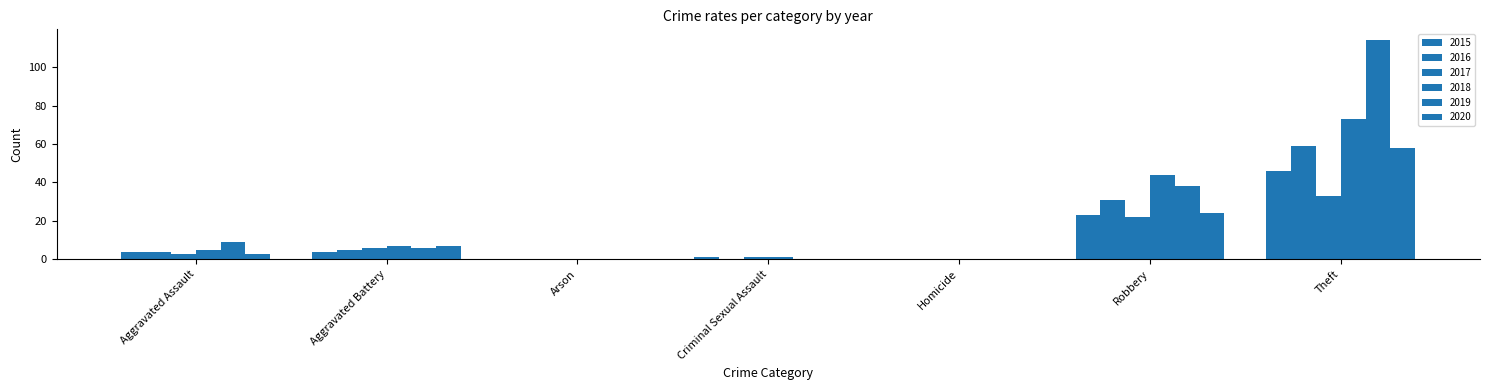

List the labels in order of 2020 value, largest first.

Theft, Robbery, Aggravated Battery, Aggravated Assault, Arson, Criminal Sexual Assault, Homicide